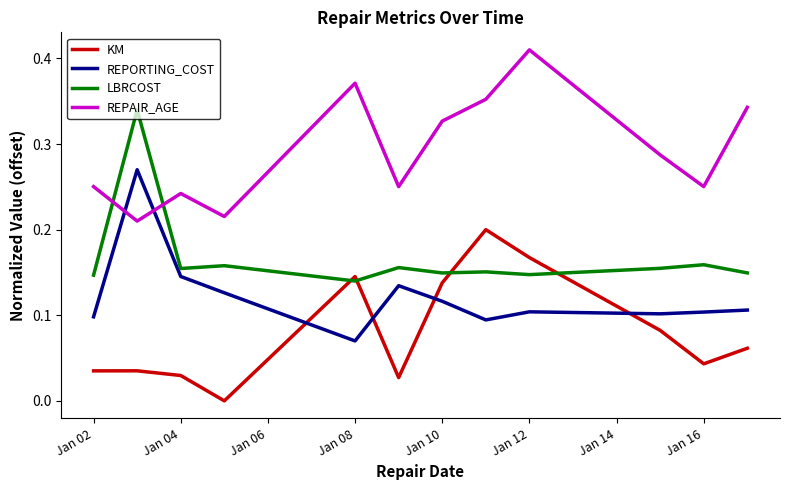

Rank the series by their maximum value, from lowest to highest.

KM, REPORTING_COST, LBRCOST, REPAIR_AGE